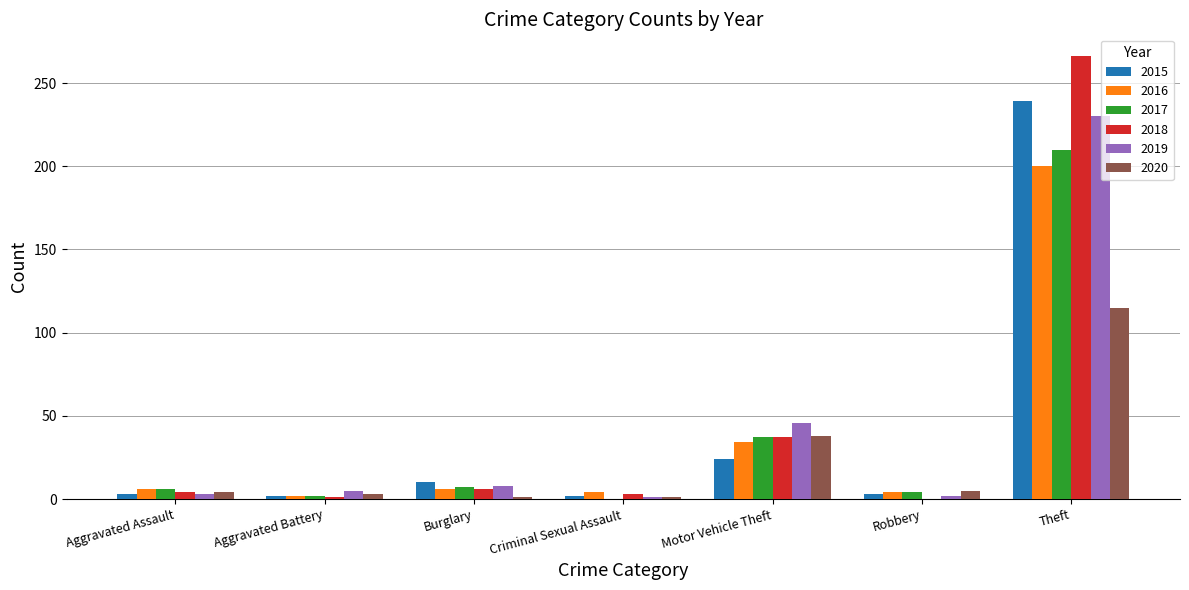

At which category is the sum across all series the highest?

Theft